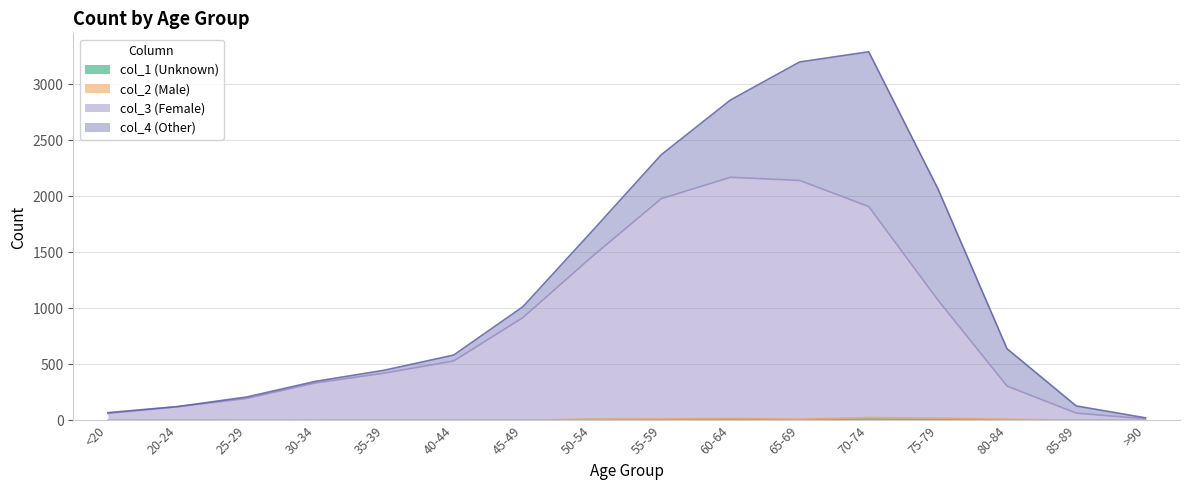

What is the maximum value for col_3 (Female)?

2170